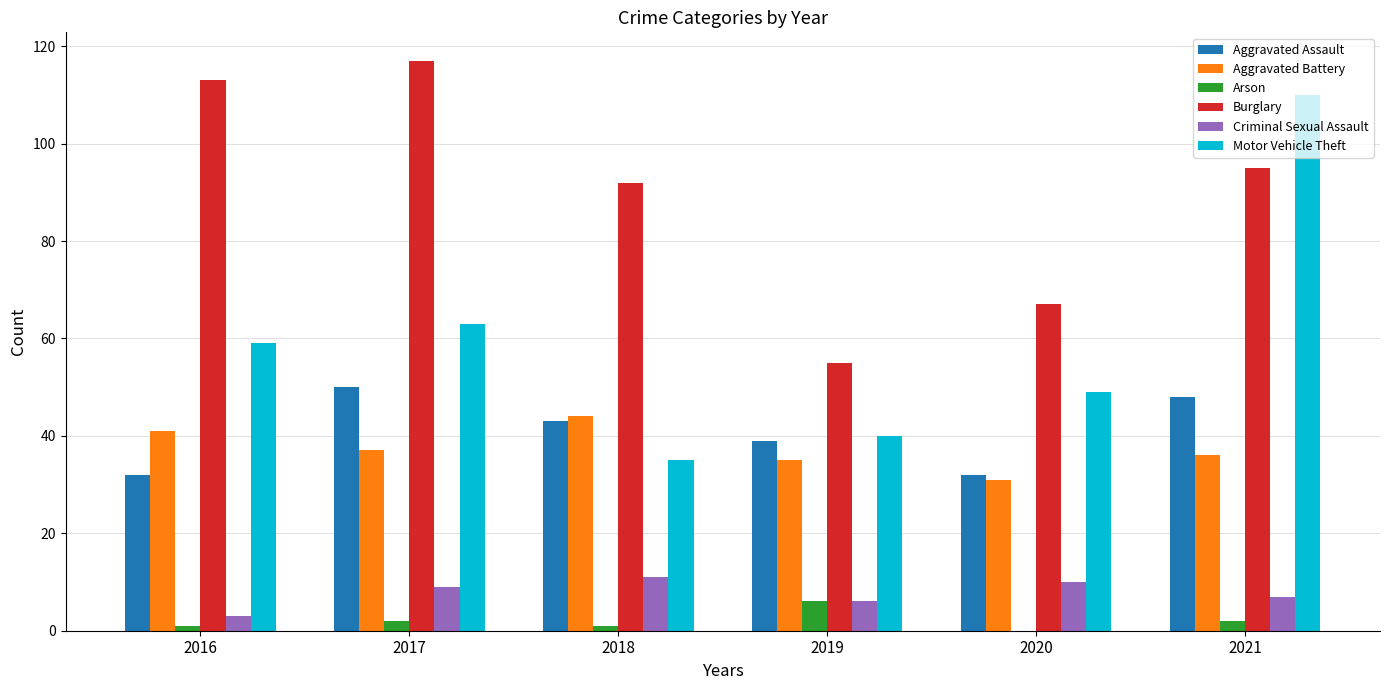

Reading left to right, what are all the values shown in this chart?

Aggravated Assault: 32	50	43	39	32	48
Aggravated Battery: 41	37	44	35	31	36
Arson: 1	2	1	6	0	2
Burglary: 113	117	92	55	67	95
Criminal Sexual Assault: 3	9	11	6	10	7
Motor Vehicle Theft: 59	63	35	40	49	110